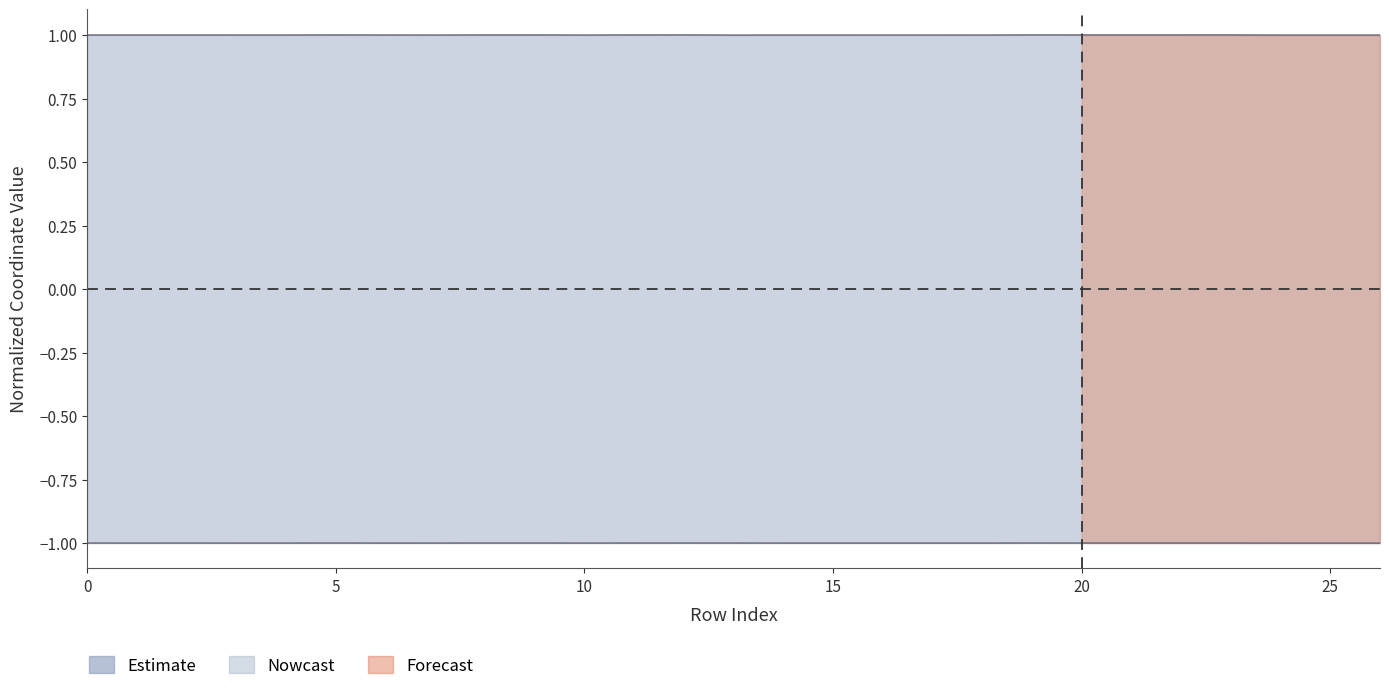

At which label is y0 closest to 0?

19